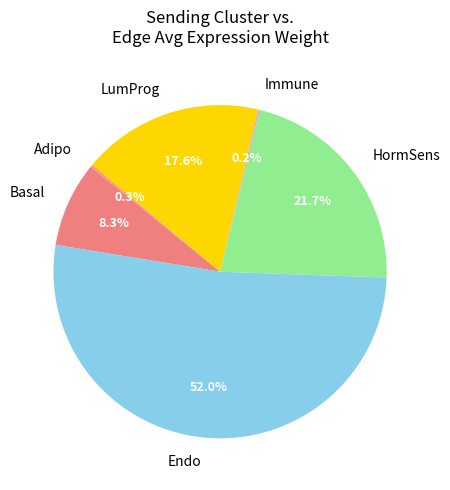

What is the majority slice?

Endo